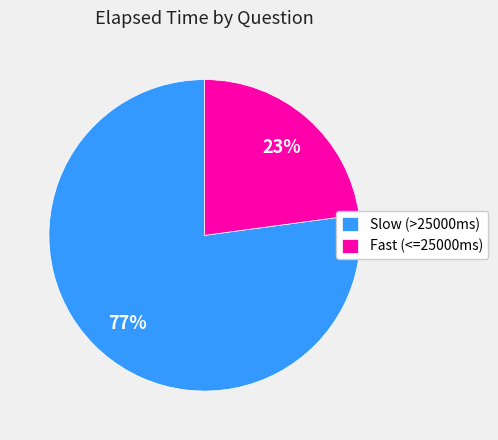

Count the number of slices in the pie.

2